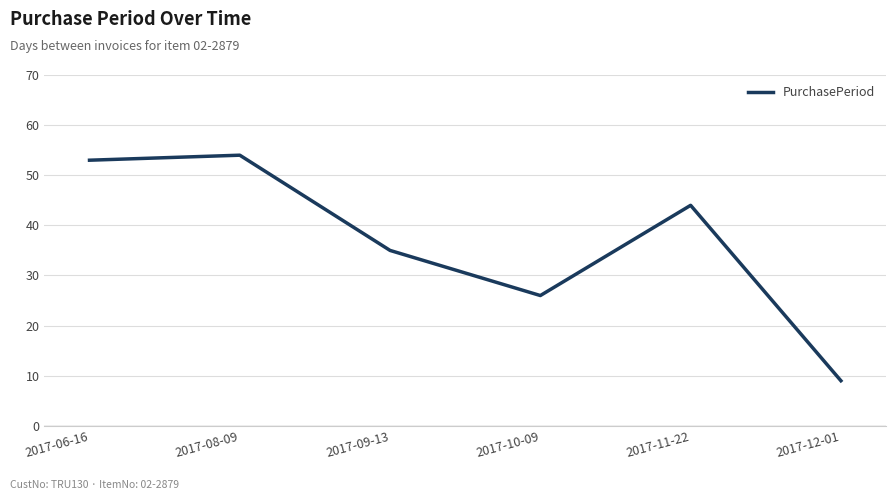

What position from the left is 2017-09-13?

3